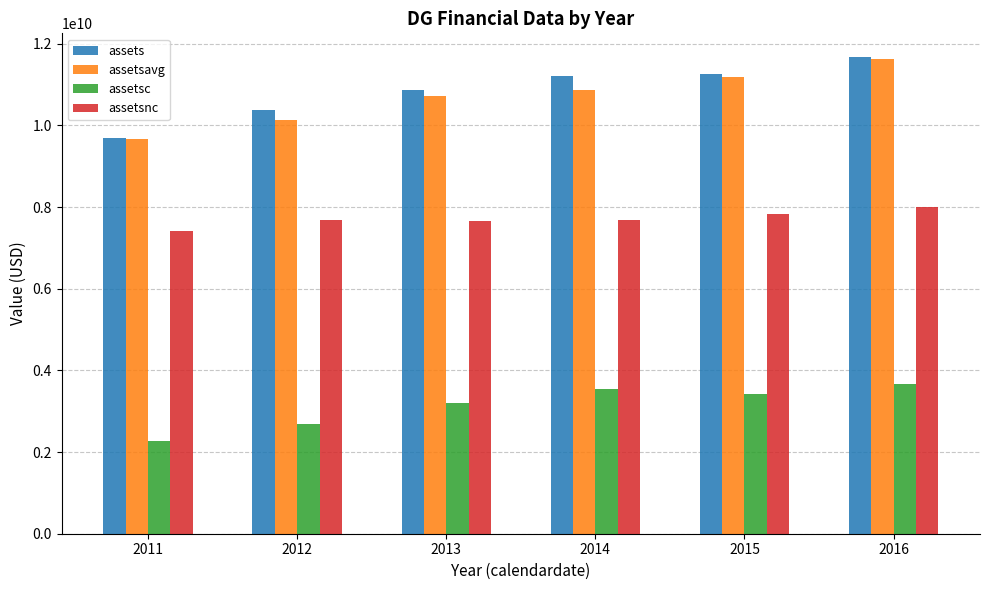

What is the sum of the assetsavg values at 2016 and 2012?

21759542250